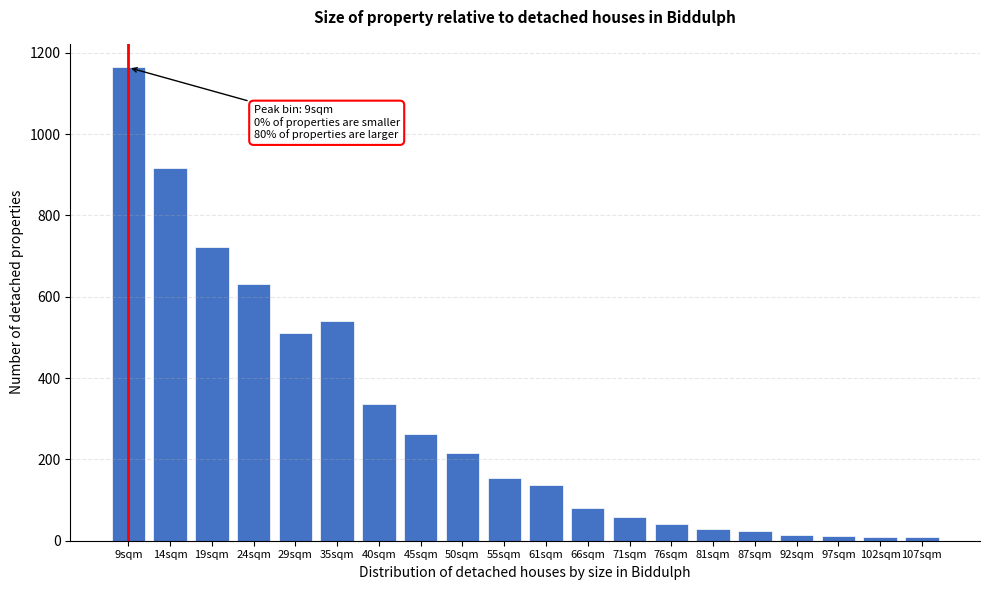

What is the change in value from 14sqm to 76sqm?

-876.5